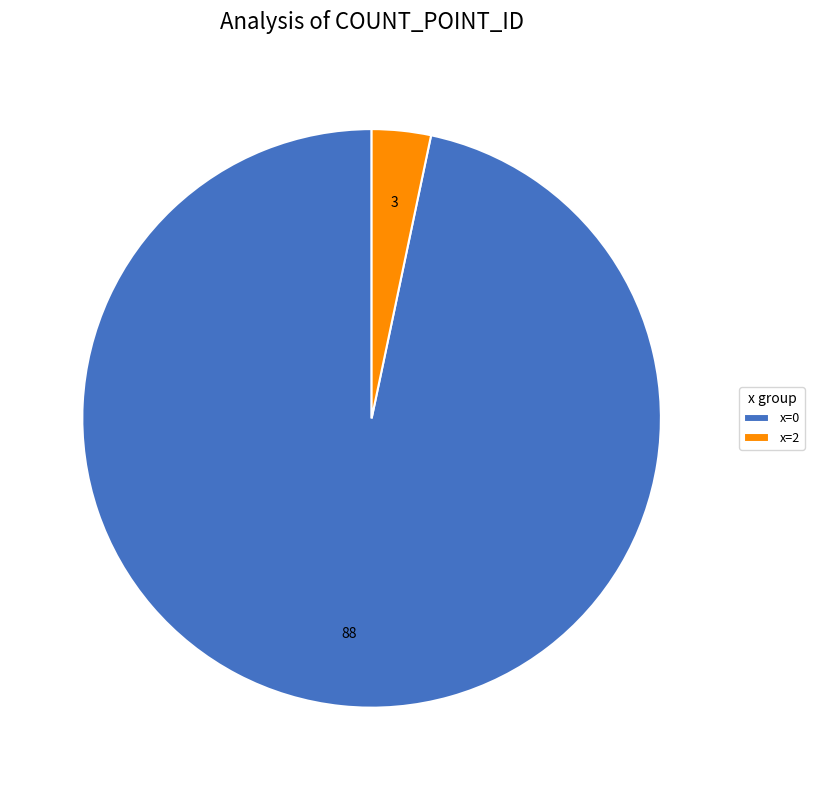

What is the ratio of the value at x=0 to the value at x=2?

29.3